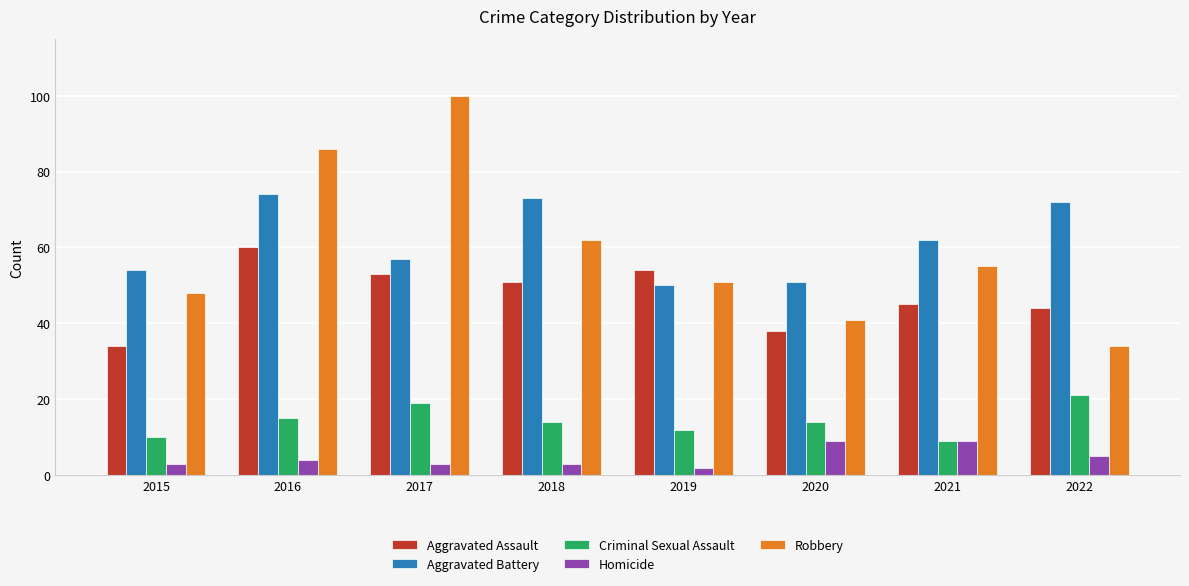

Is the value of Robbery at 2021 greater than the value of Homicide at 2021?

Yes